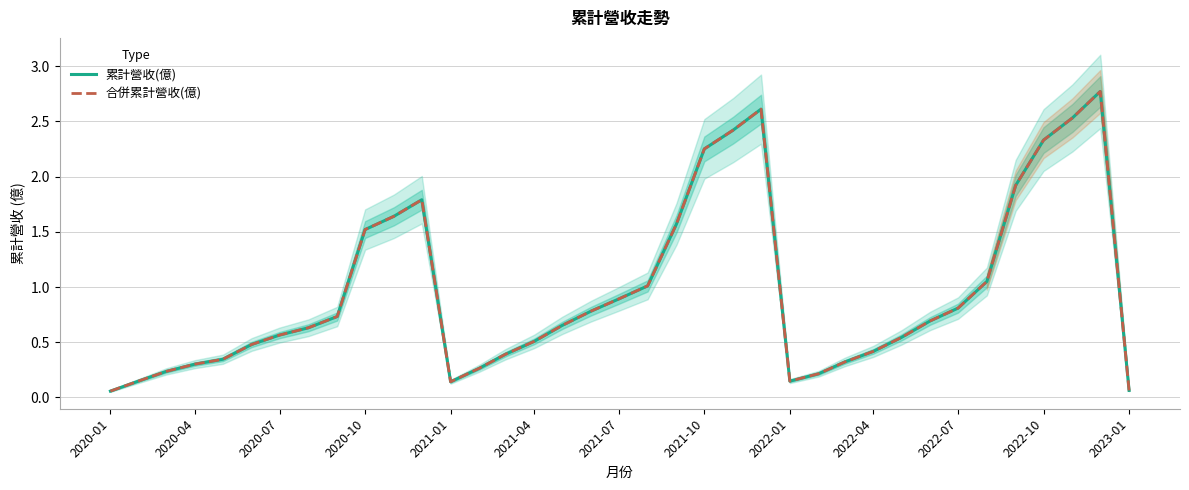

Is it true that 累計營收(億) equals 0.2 at 2022-01?

False